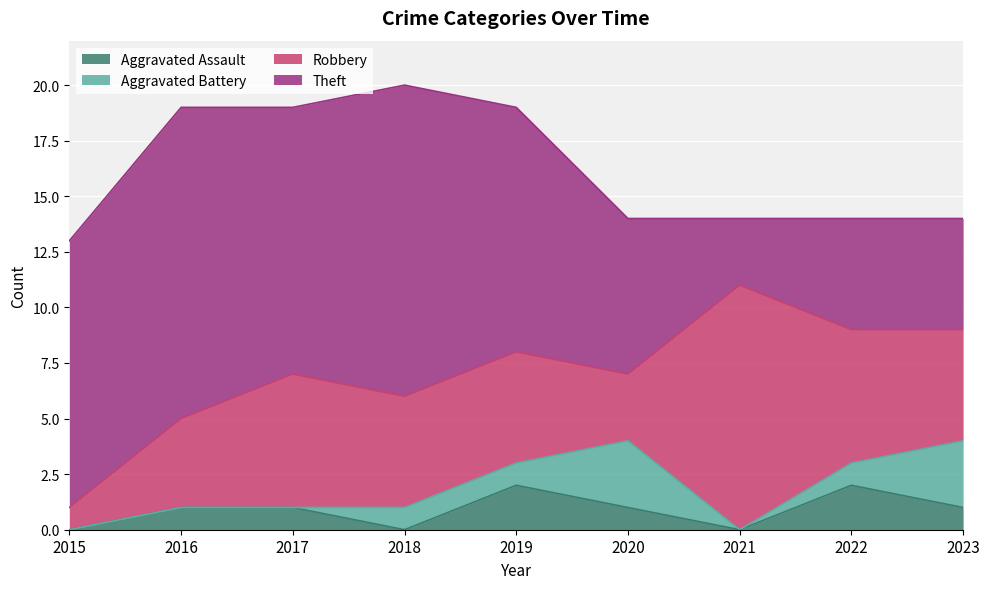

Is it true that Aggravated Assault equals 0 at 2021?

True